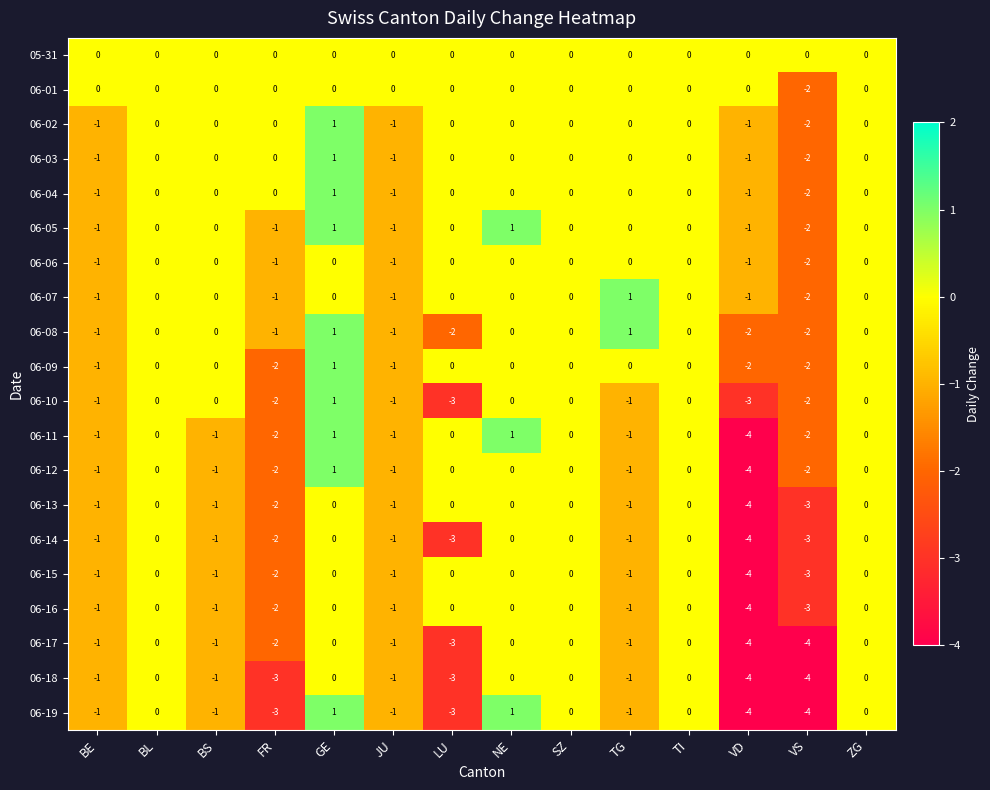

How many categories are shown in the chart?

14